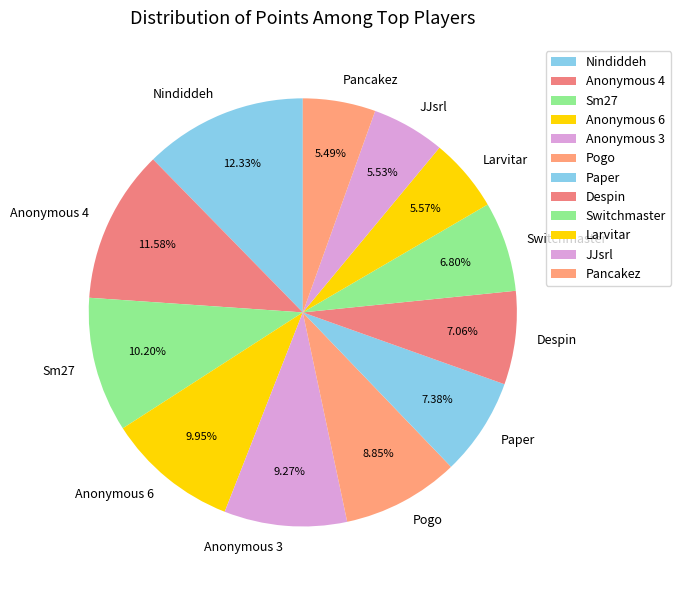

The Switchmaster slice represents 21% of the pie. True or false?

False